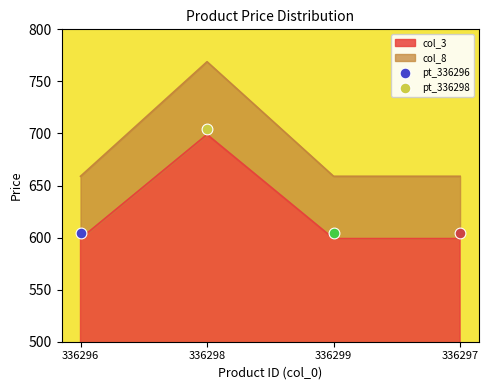

Which series contains the lowest Y value?

col_3